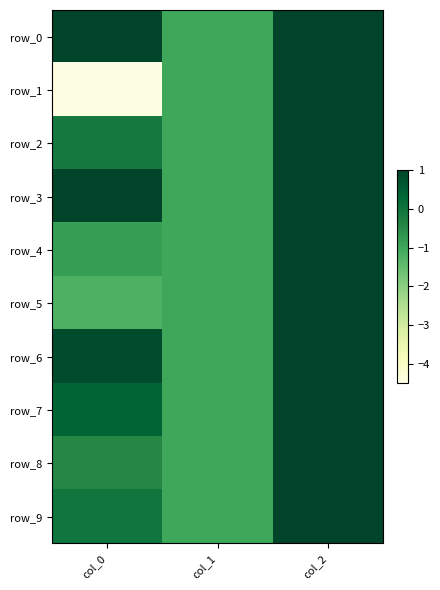

What is the highest value of the row_7 series?

1.0